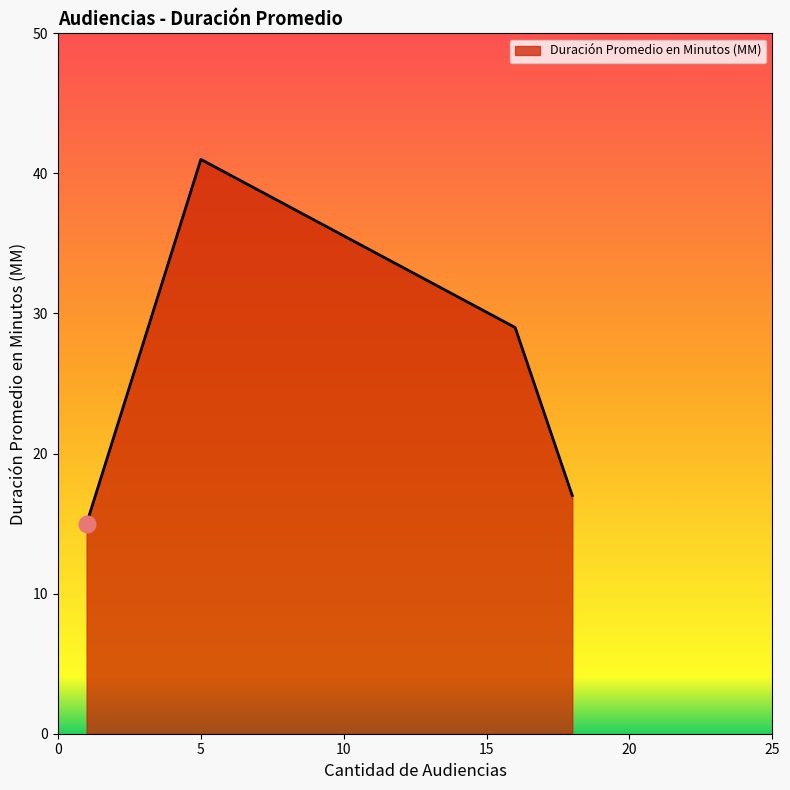

What is the smallest value displayed?

15